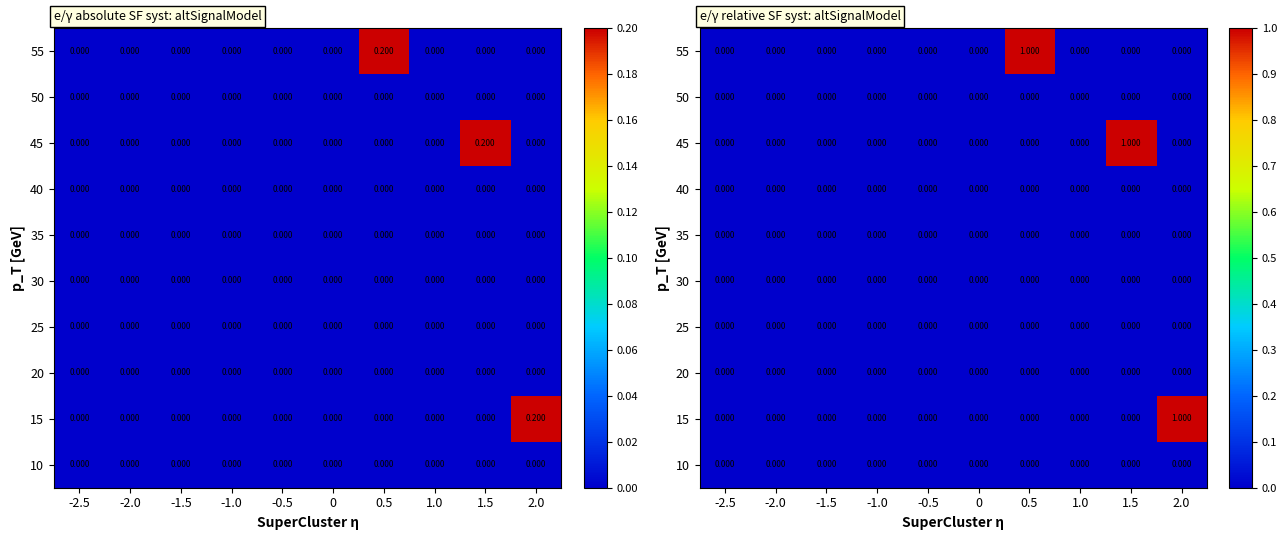

Between -0.5 and 2.0, which is larger?

-0.5